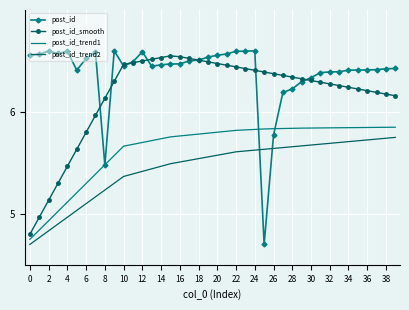

Which series has the widest spread of values?

post_id